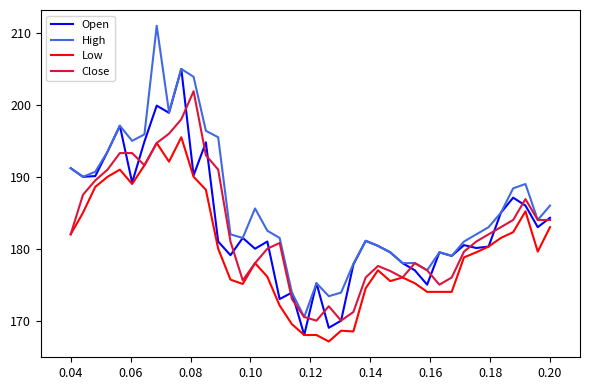

Which series has the widest spread of values?

High